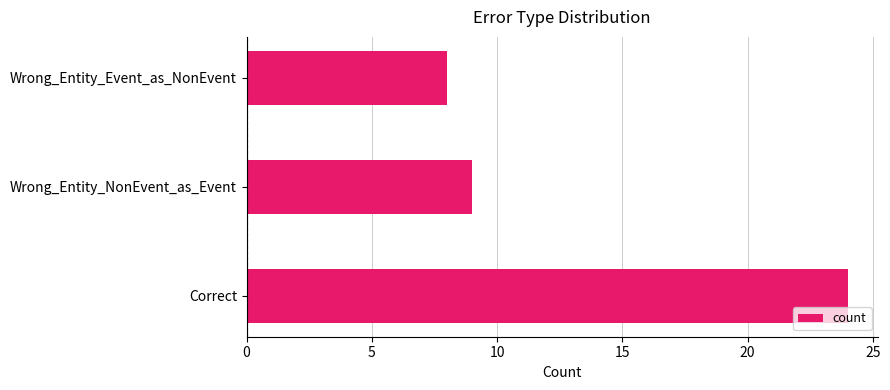

How many distinct data groups are displayed?

1